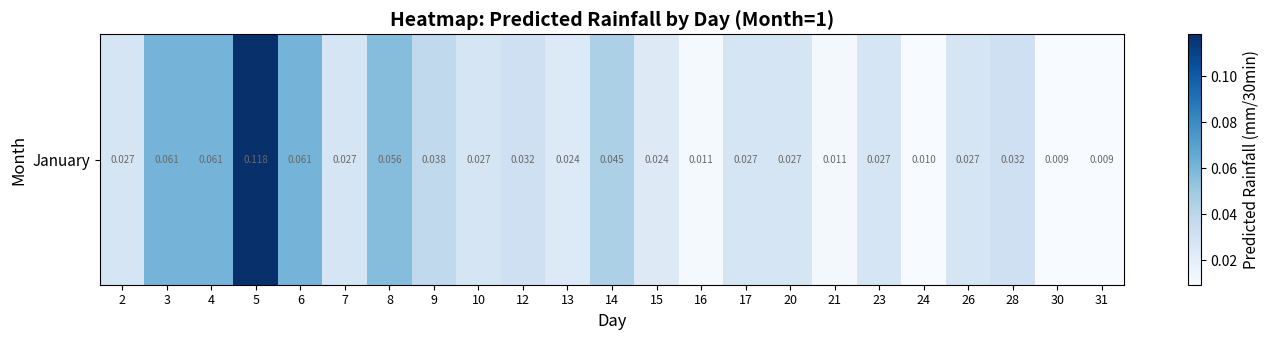

Reading left to right, list all the values displayed in this chart.

0.0	0.1	0.1	0.1	0.1	0.0	0.1	0.0	0.0	0.0	0.0	0.0	0.0	0.0	0.0	0.0	0.0	0.0	0.0	0.0	0.0	0.0	0.0